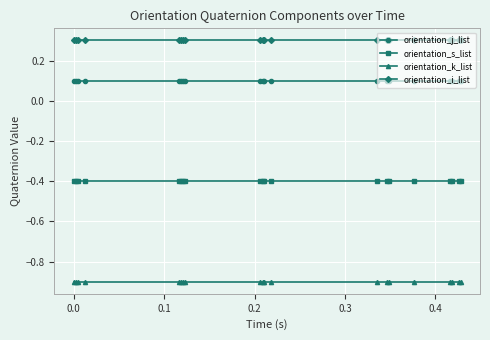

What is the minimum value for orientation_s_list?

-0.4